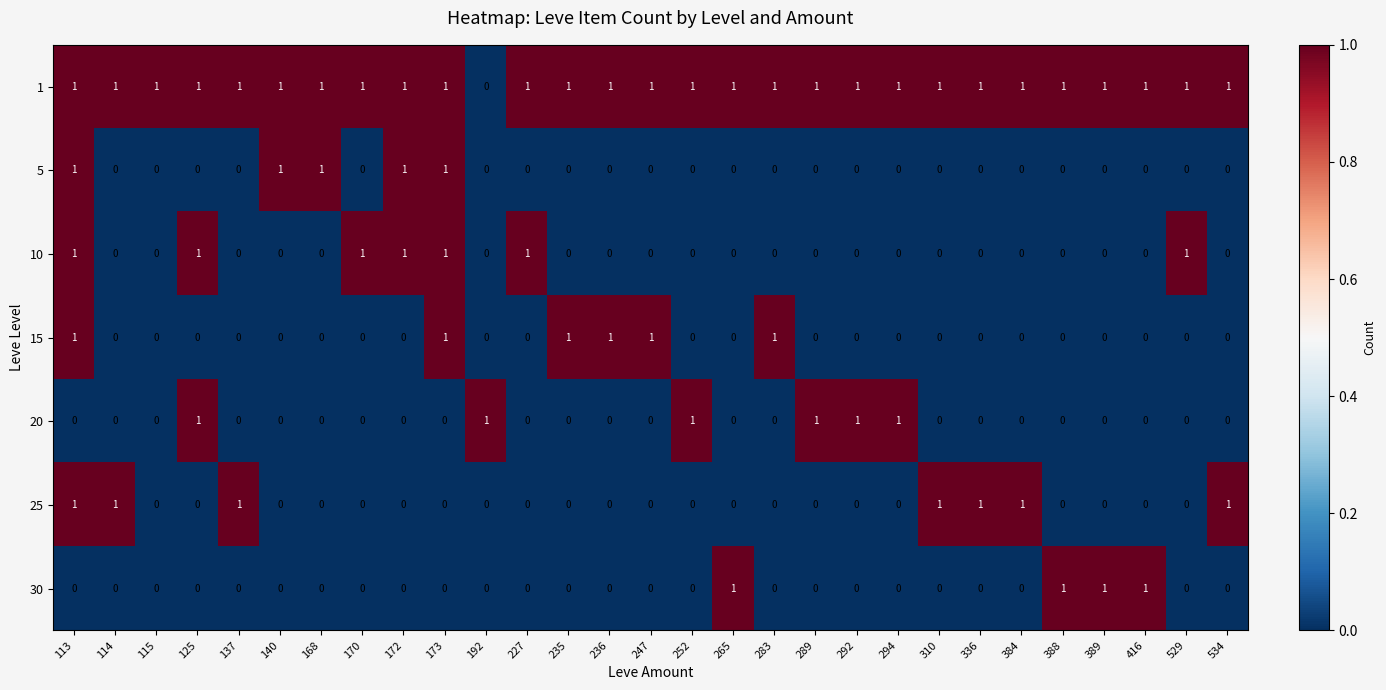

At how many categories does at least one series exceed 0?

29